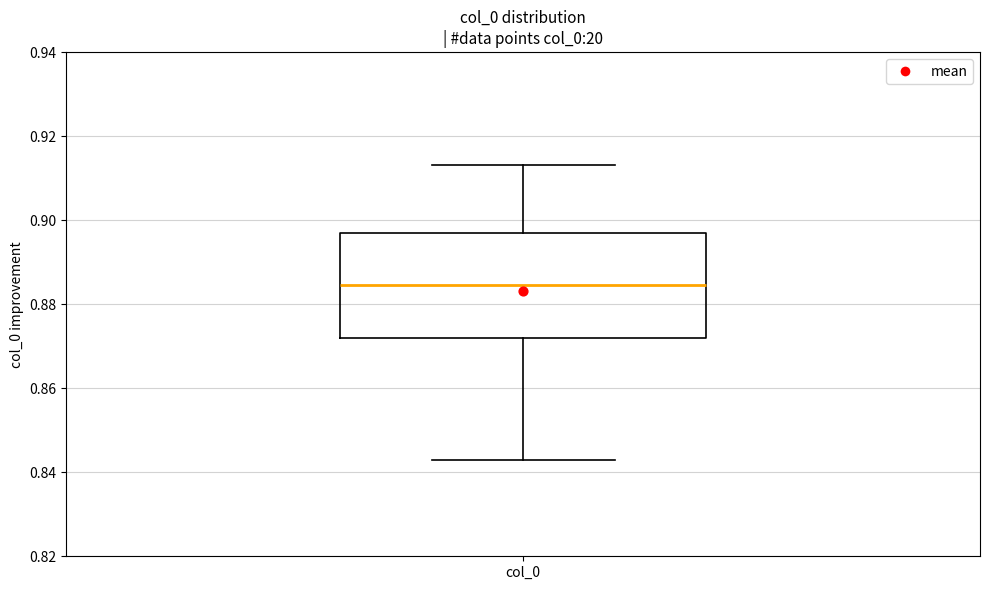

Transcribe this box plot: give where the median line is, the range the box spans, and where the two whiskers end, as read against the y-axis. The values are not printed on the chart, so give them approximately, as read against the axis.

median 0.884, box 0.872 to 0.896, whiskers 0.844 to 0.914